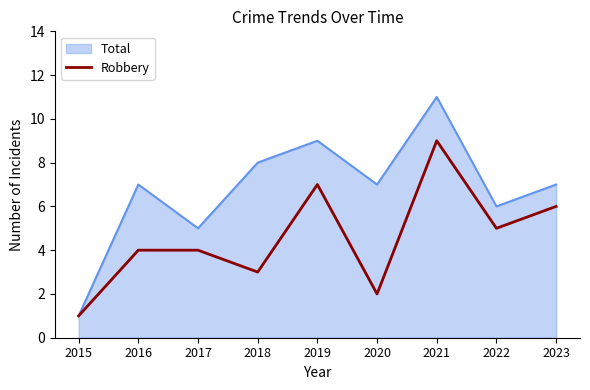

List the series in order of their peak value, lowest first.

Robbery, Total